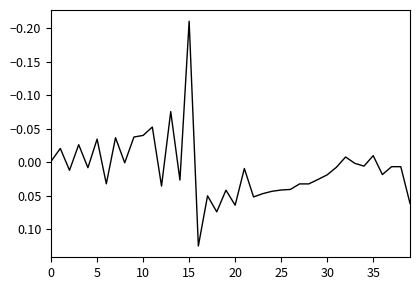

What is the difference between the maximum and minimum values?

0.3